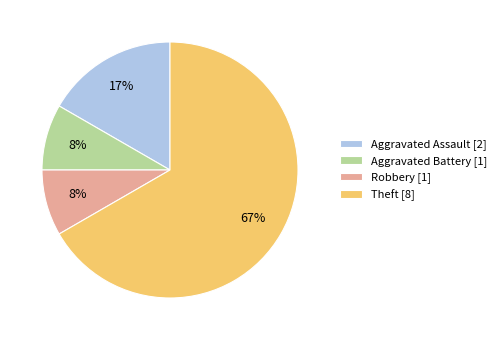

True or false: Robbery accounts for 1% of the total.

False